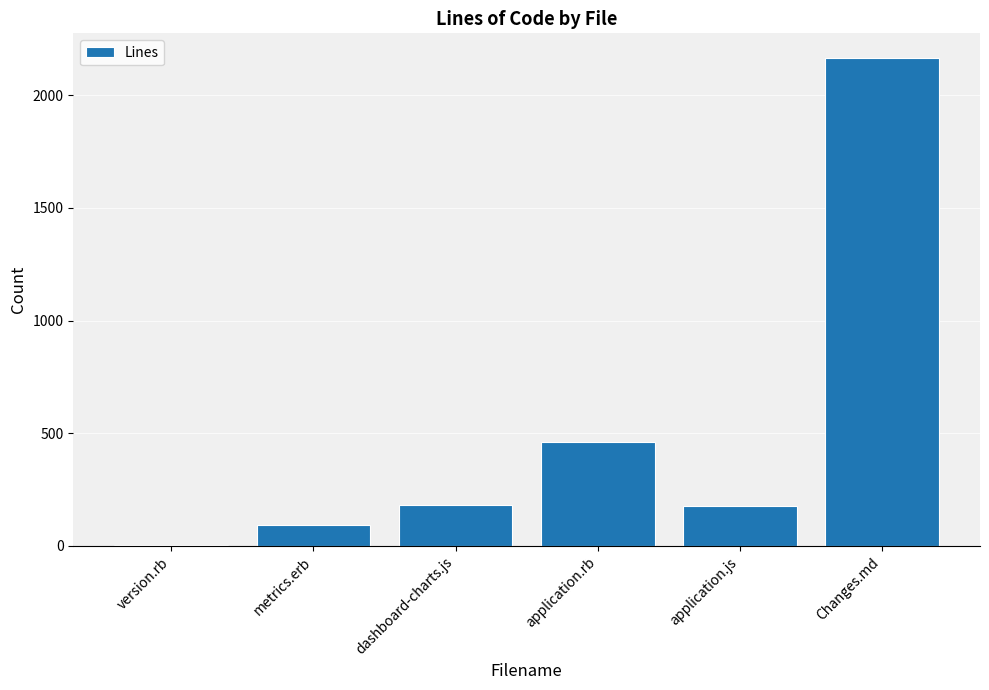

Are the bars horizontal?

No